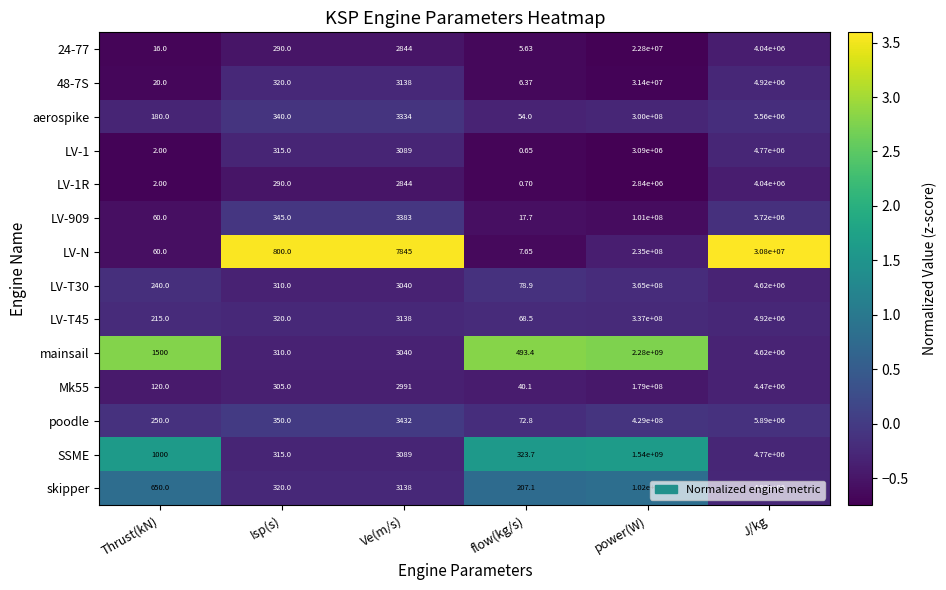

Which category has the lowest value in the Mk55 series?

flow(kg/s)